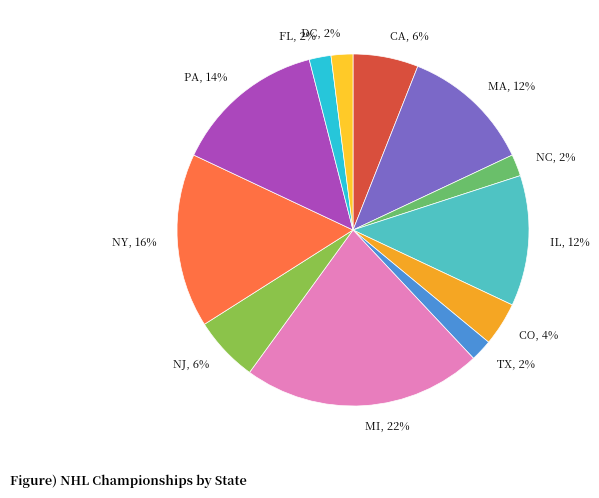

What is the ratio of the value at CA, 6% to the value at FL, 2%?

3.0